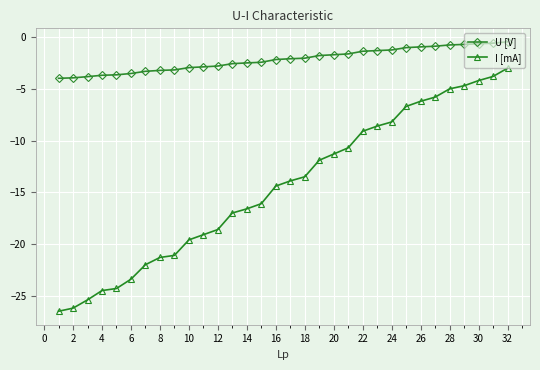

How many lines are shown in the chart?

2